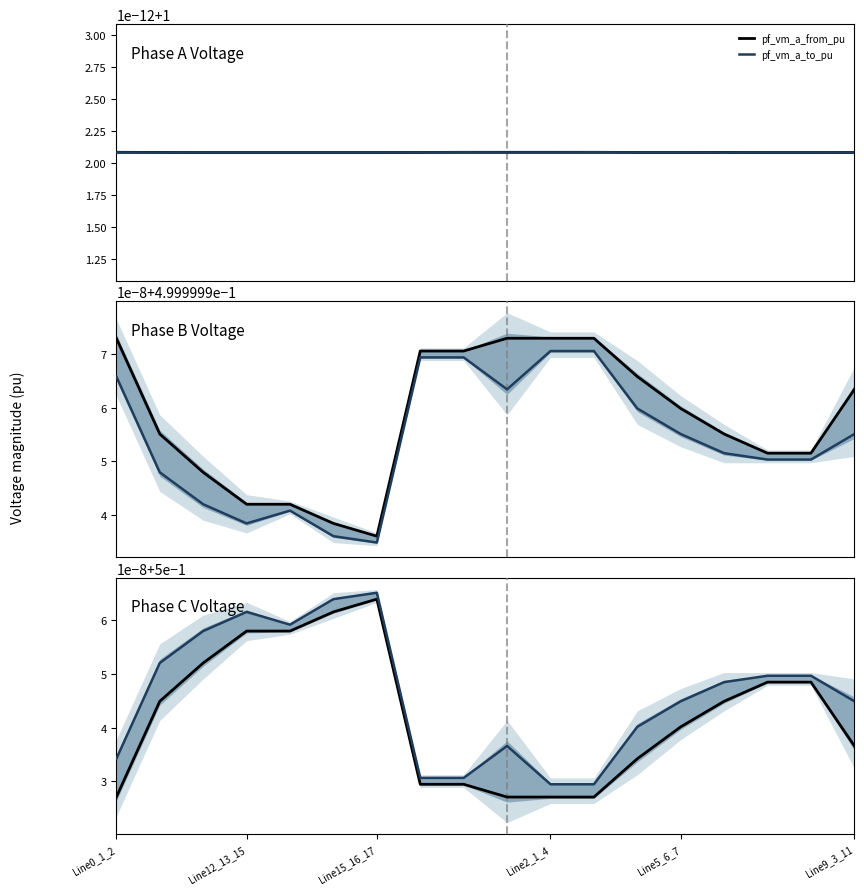

How many lines are shown in the chart?

6